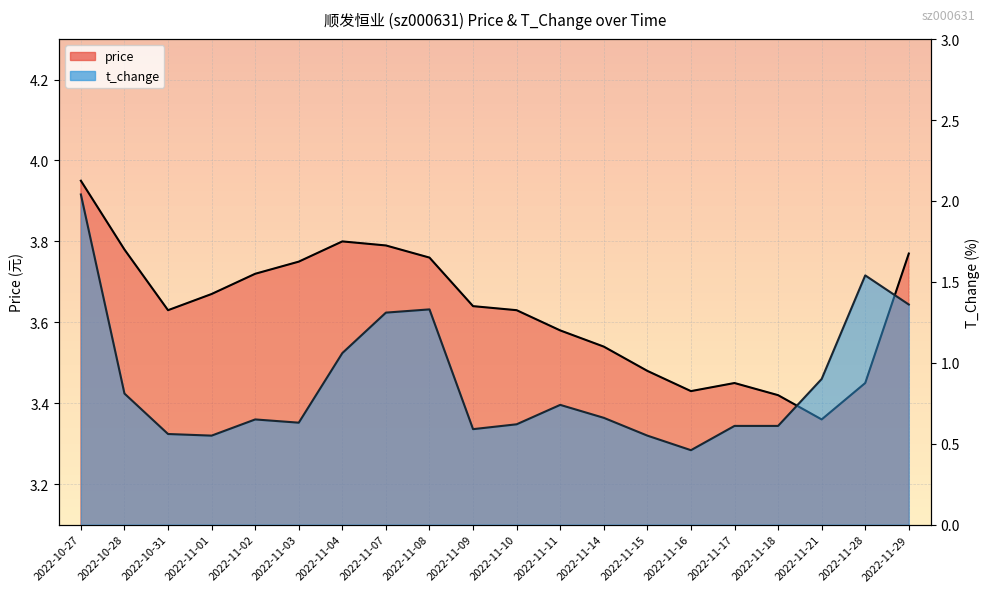

What is the lowest value of the t_change series?

0.5